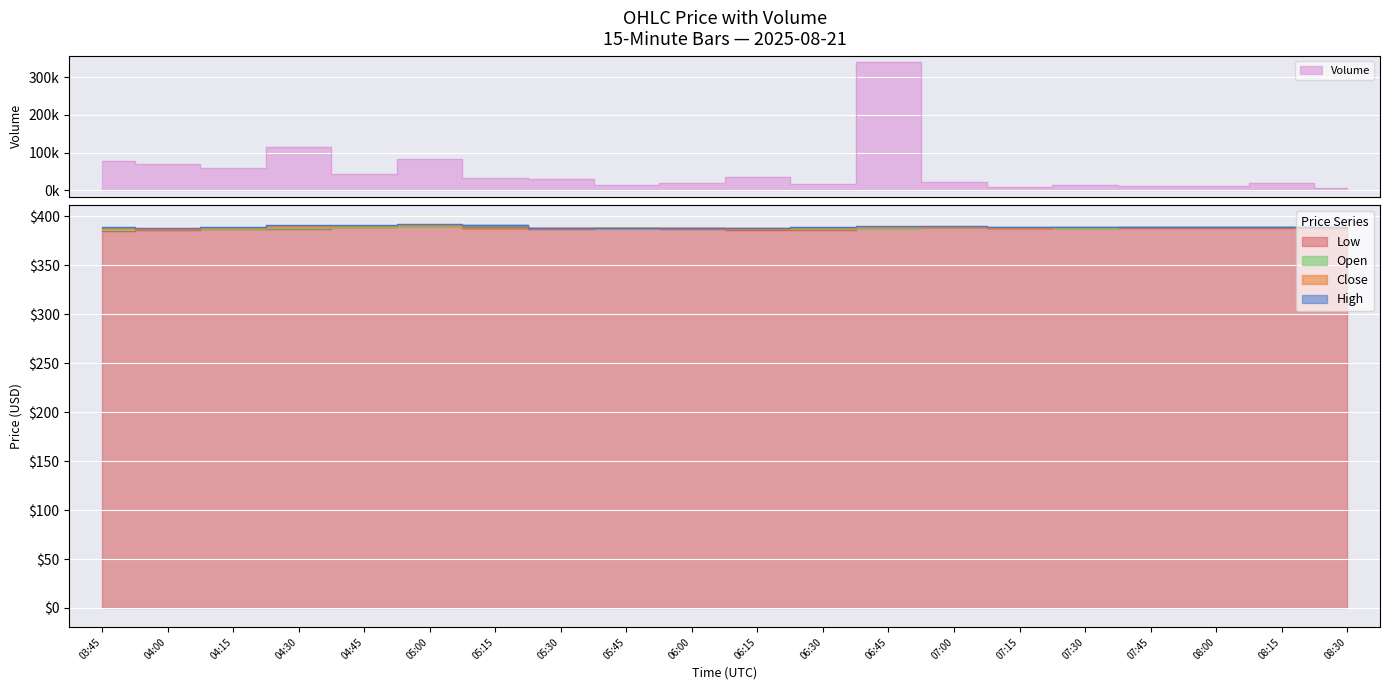

At which category does High reach its first local peak?

05:00